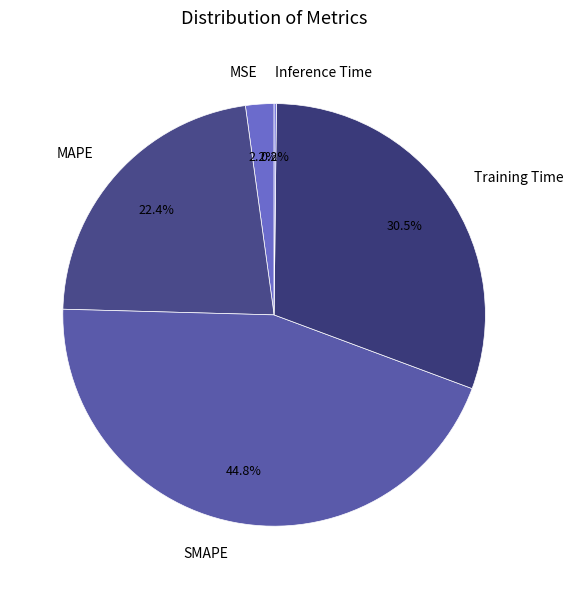

How much of the chart is everything except Training Time?

69.5%